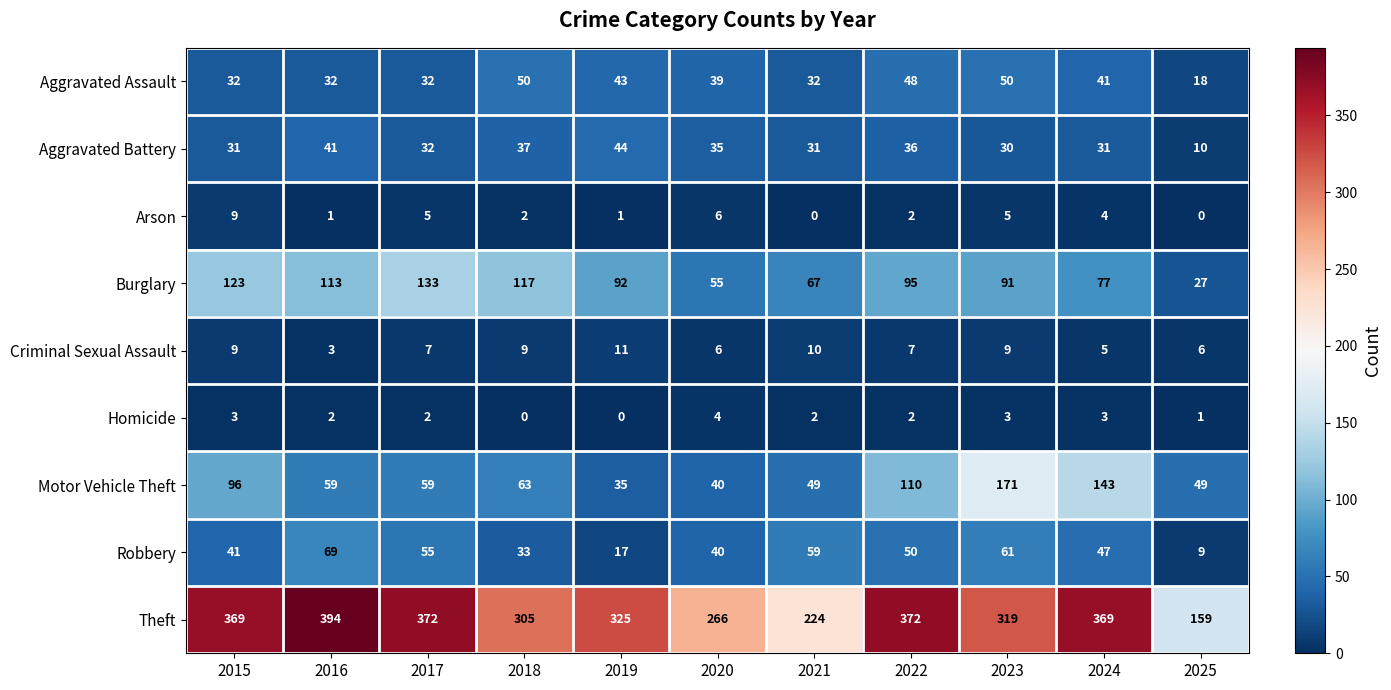

The value of Robbery at 2020 is 11. True or false?

False